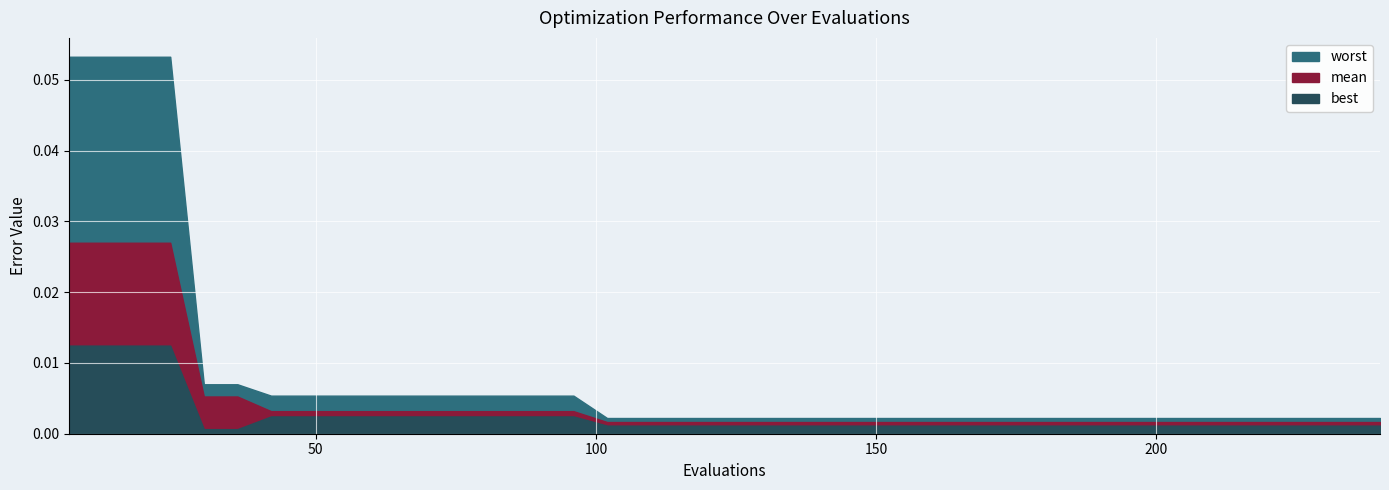

Reading right to left, what are all the values shown in this chart?

mean: 240=0.0	234=0.0	228=0.0	222=0.0	216=0.0	210=0.0	204=0.0	198=0.0	192=0.0	186=0.0	180=0.0	174=0.0	168=0.0	162=0.0	156=0.0	150=0.0	144=0.0	138=0.0	132=0.0	126=0.0	120=0.0	114=0.0	108=0.0	102=0.0	96=0.0	90=0.0	84=0.0	78=0.0	72=0.0	66=0.0	60=0.0	54=0.0	48=0.0	42=0.0	36=0.0	30=0.0	24=0.0	18=0.0	12=0.0	6=0.0
best: 240=0.0	234=0.0	228=0.0	222=0.0	216=0.0	210=0.0	204=0.0	198=0.0	192=0.0	186=0.0	180=0.0	174=0.0	168=0.0	162=0.0	156=0.0	150=0.0	144=0.0	138=0.0	132=0.0	126=0.0	120=0.0	114=0.0	108=0.0	102=0.0	96=0.0	90=0.0	84=0.0	78=0.0	72=0.0	66=0.0	60=0.0	54=0.0	48=0.0	42=0.0	36=0.0	30=0.0	24=0.0	18=0.0	12=0.0	6=0.0
worst: 240=0.0	234=0.0	228=0.0	222=0.0	216=0.0	210=0.0	204=0.0	198=0.0	192=0.0	186=0.0	180=0.0	174=0.0	168=0.0	162=0.0	156=0.0	150=0.0	144=0.0	138=0.0	132=0.0	126=0.0	120=0.0	114=0.0	108=0.0	102=0.0	96=0.0	90=0.0	84=0.0	78=0.0	72=0.0	66=0.0	60=0.0	54=0.0	48=0.0	42=0.0	36=0.0	30=0.0	24=0.1	18=0.1	12=0.1	6=0.1